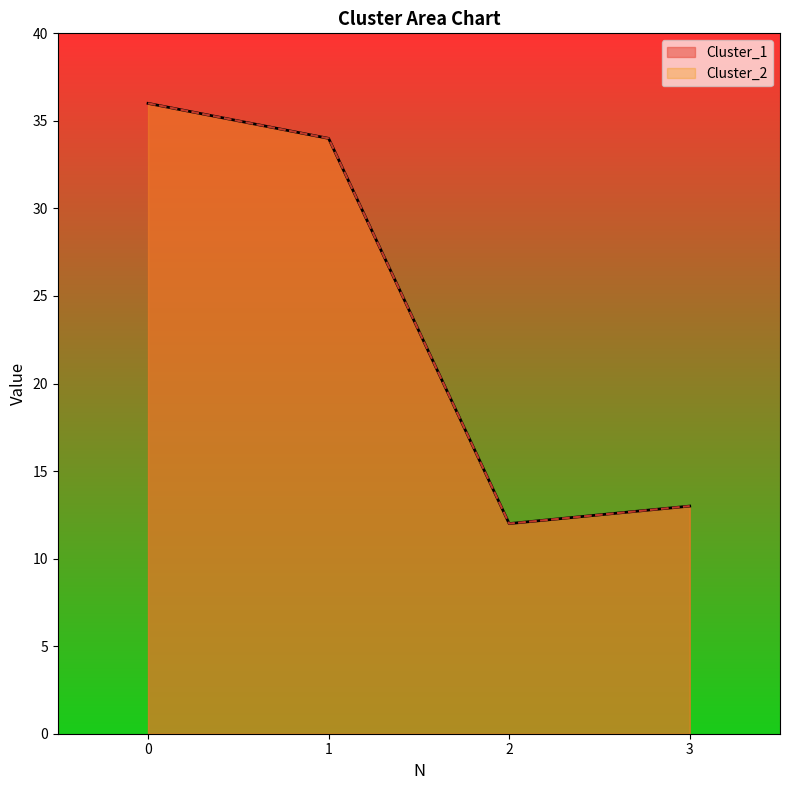

List the series in order of their peak value, lowest first.

Cluster_1, Cluster_2